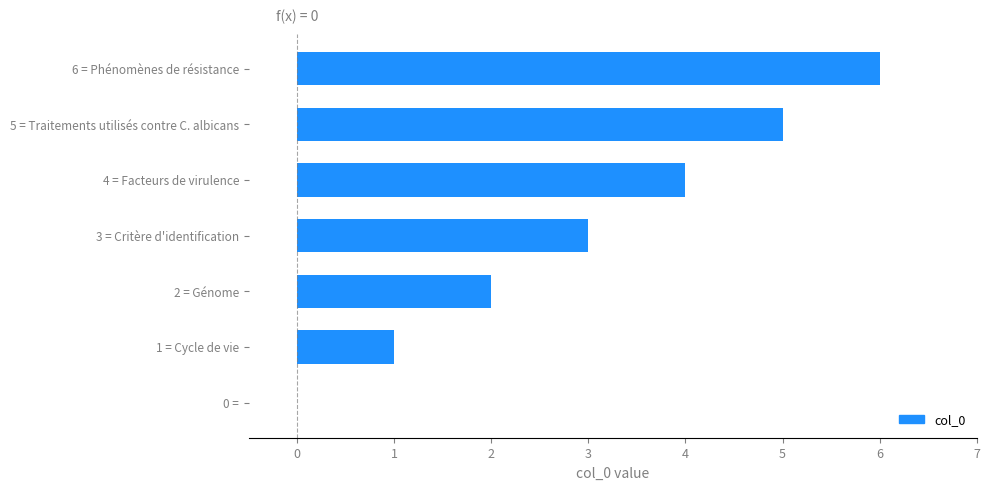

Which has a higher value, 5 = Traitements utilisés contre C. albicans or 1 = Cycle de vie?

5 = Traitements utilisés contre C. albicans